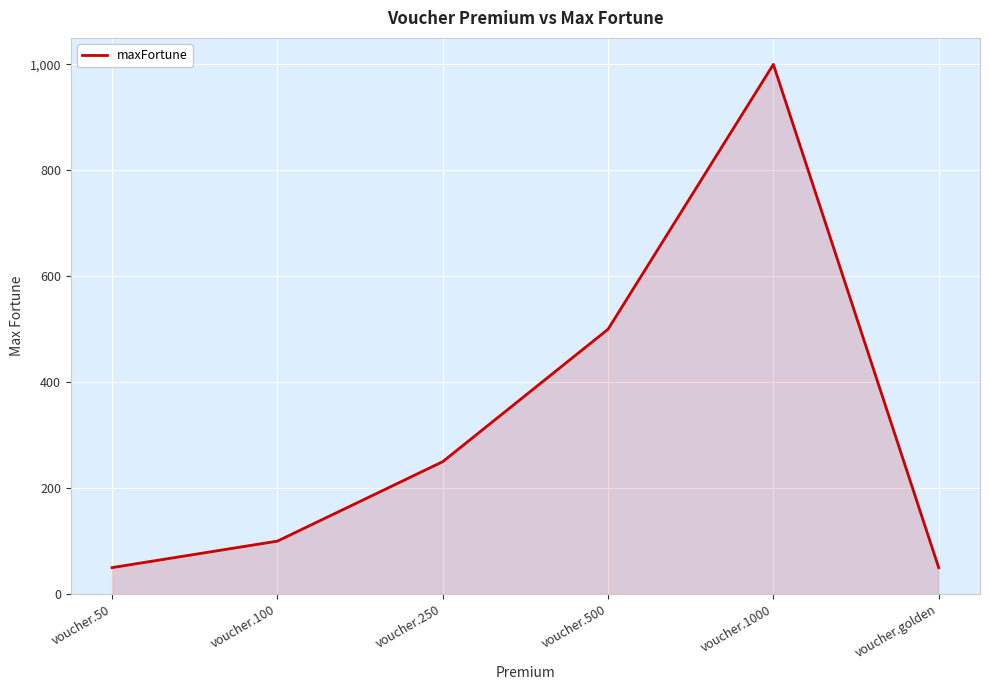

How many categories are shown in the chart?

6